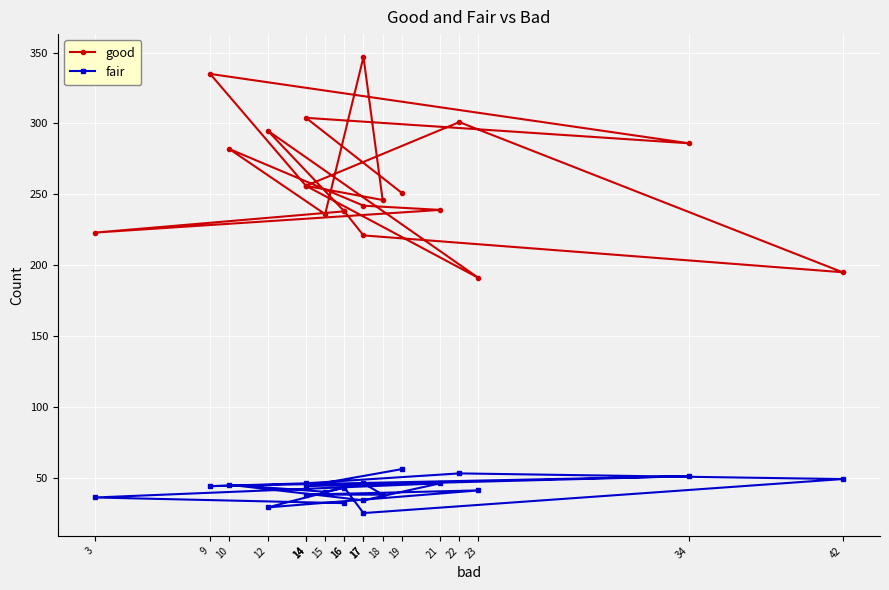

List the series in order of their overall mean, highest first.

good, fair